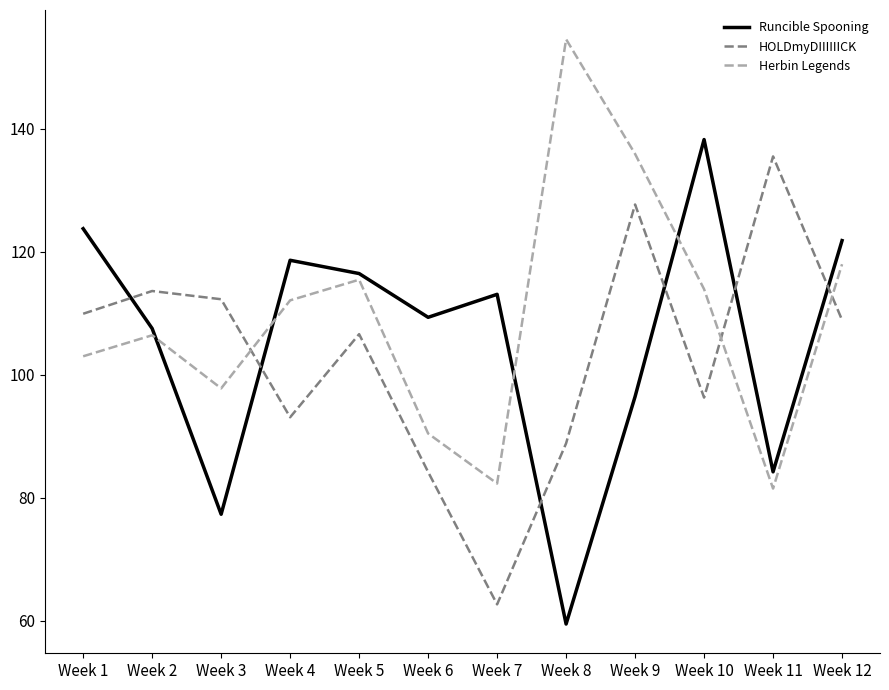

Reading left to right, extract all data points from this chart.

Runcible Spooning: 123.8	107.5	77.3	118.6	116.5	109.4	113.1	59.5	96.5	138.3	84.2	121.8
HOLDmyDIIIIIICK: 109.9	113.6	112.3	93.1	106.6	84.2	62.7	88.9	127.7	96.3	135.5	108.9
Herbin Legends: 103.0	106.4	97.8	112.1	115.5	90.5	82.3	154.6	135.9	113.9	81.5	118.0